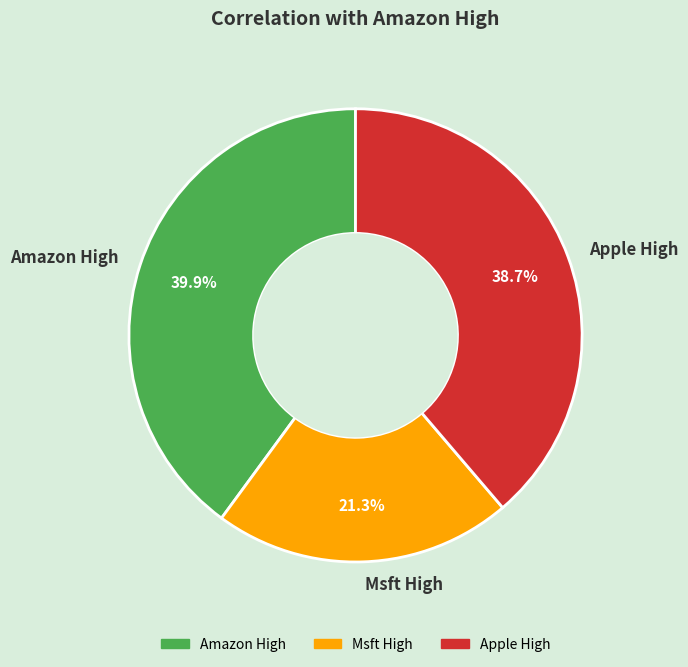

What is the total percentage of Msft High and Apple High?

60.1%